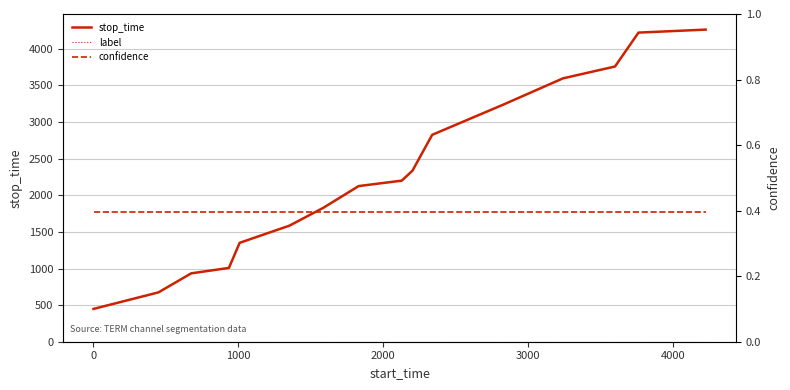

True or false: label and confidence cross at least once.

False